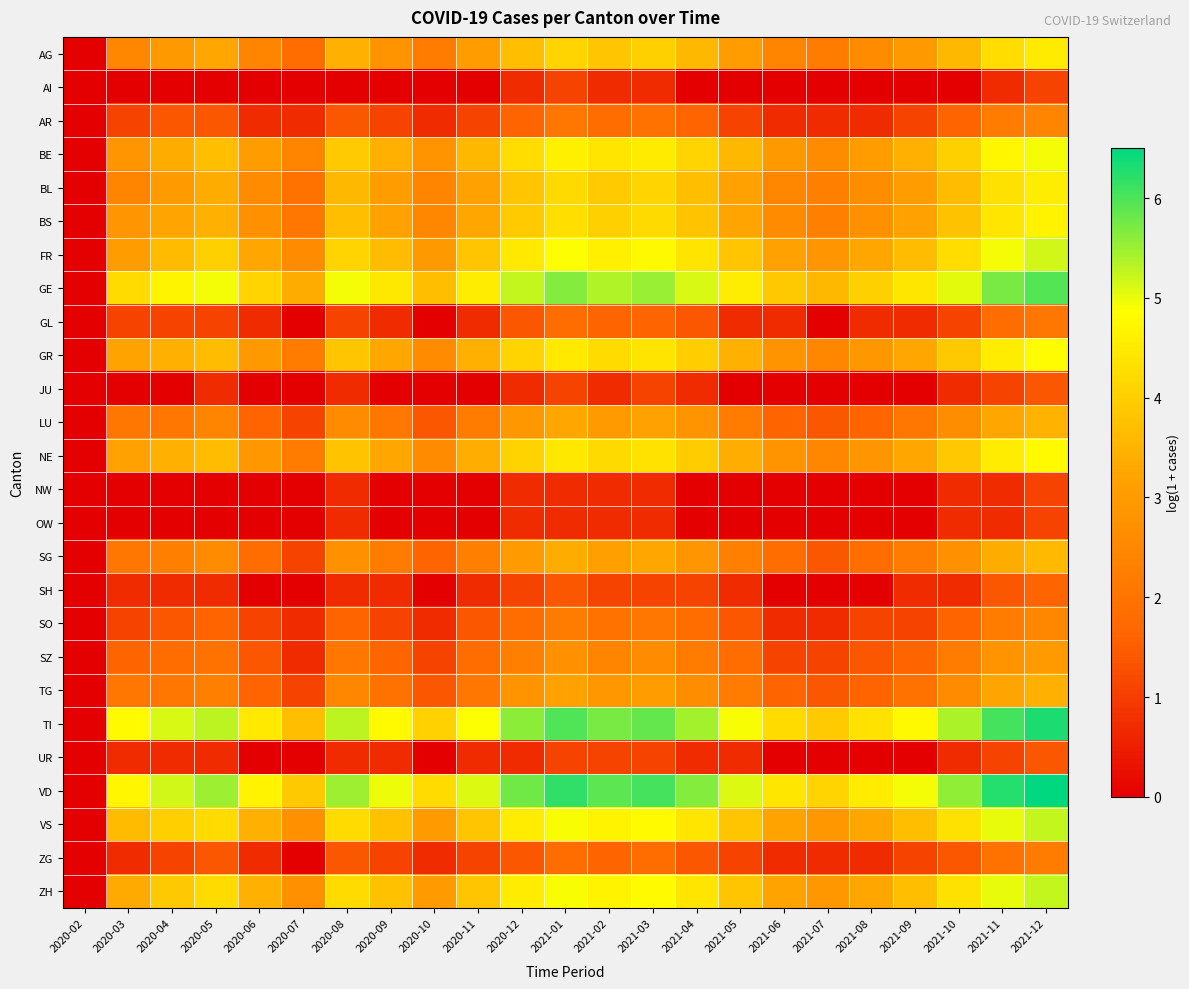

At how many categories does at least one series exceed 4?

21